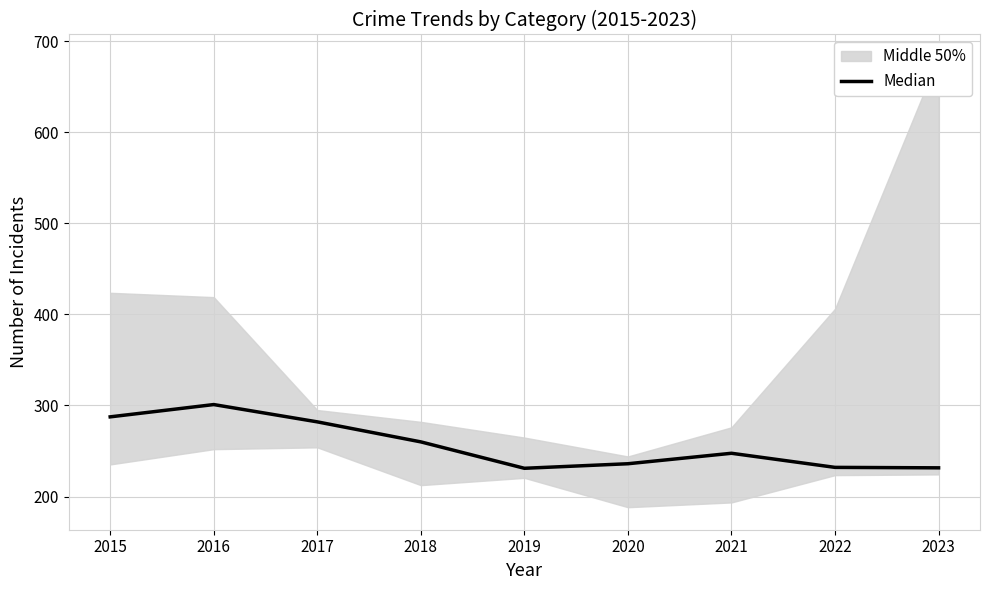

Count the number of categories in the chart.

9